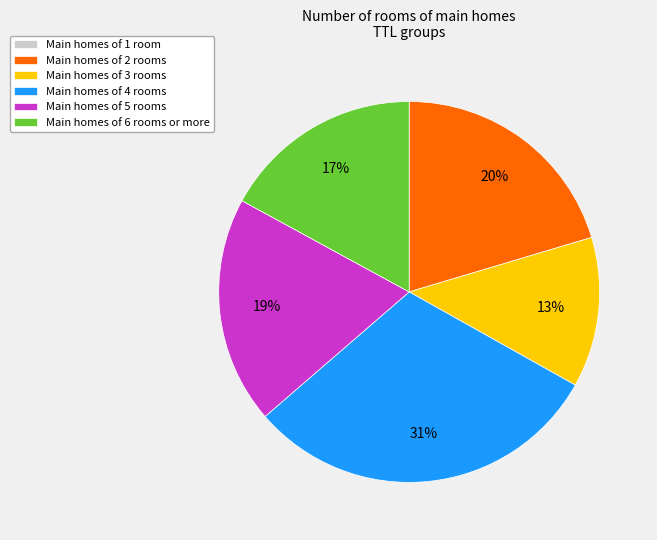

Approximately how many times larger is the value at Main homes of 5 rooms compared to Main homes of 4 rooms?

0.6